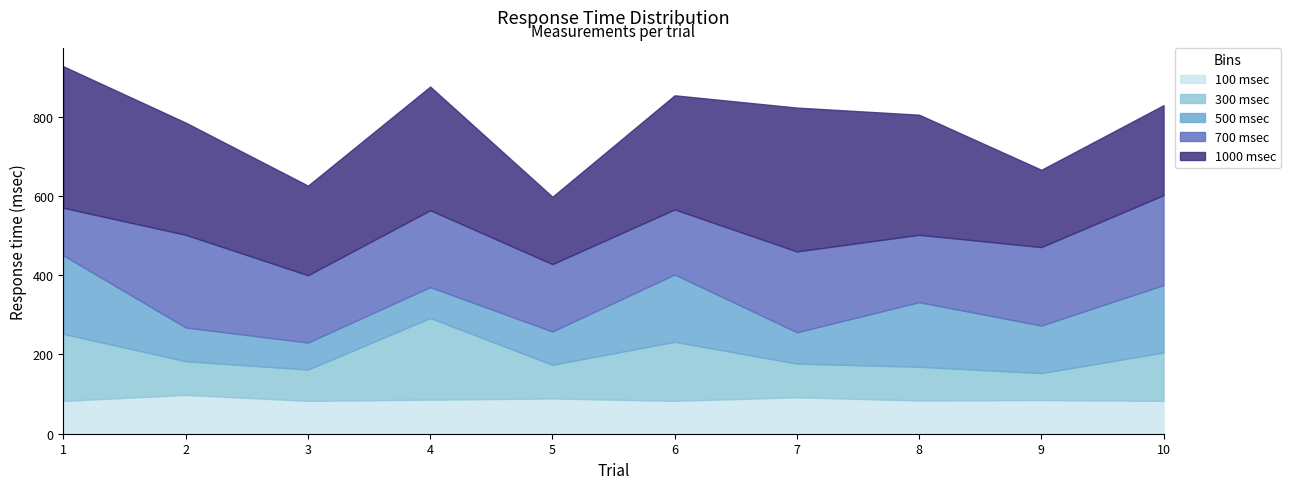

What is the approximate value of 500 msec at 3, to the nearest 50?

50